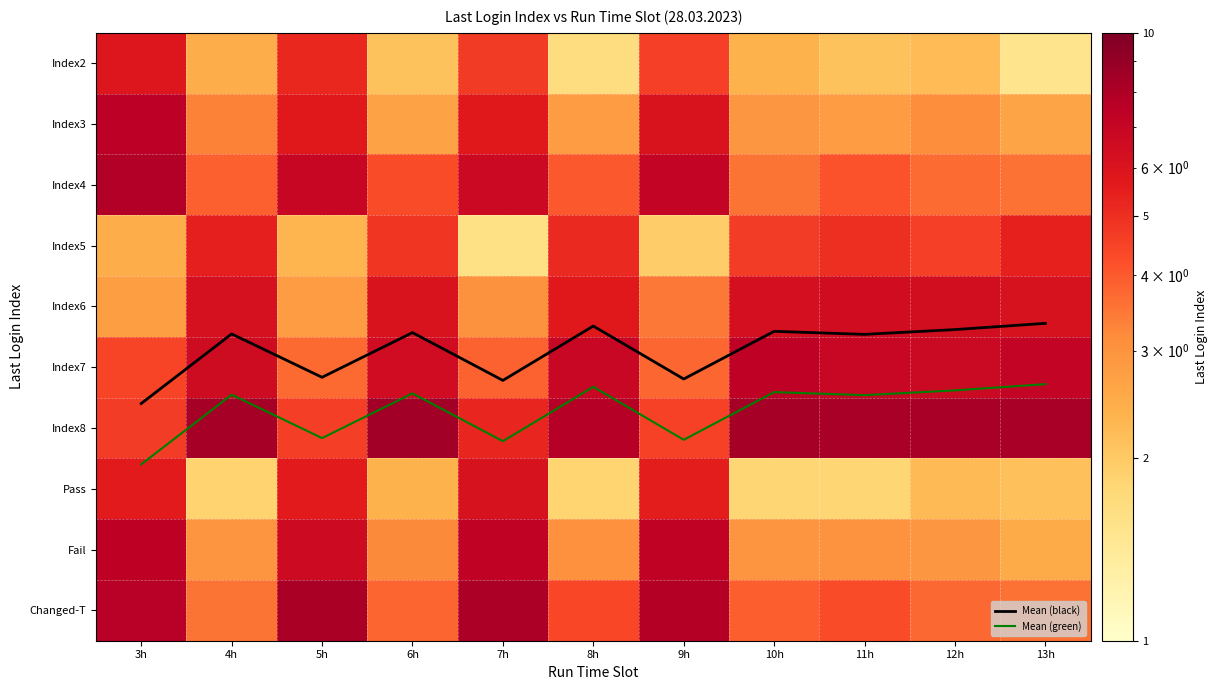

The Index6 series shows 4.2 at 4h. True or false?

False